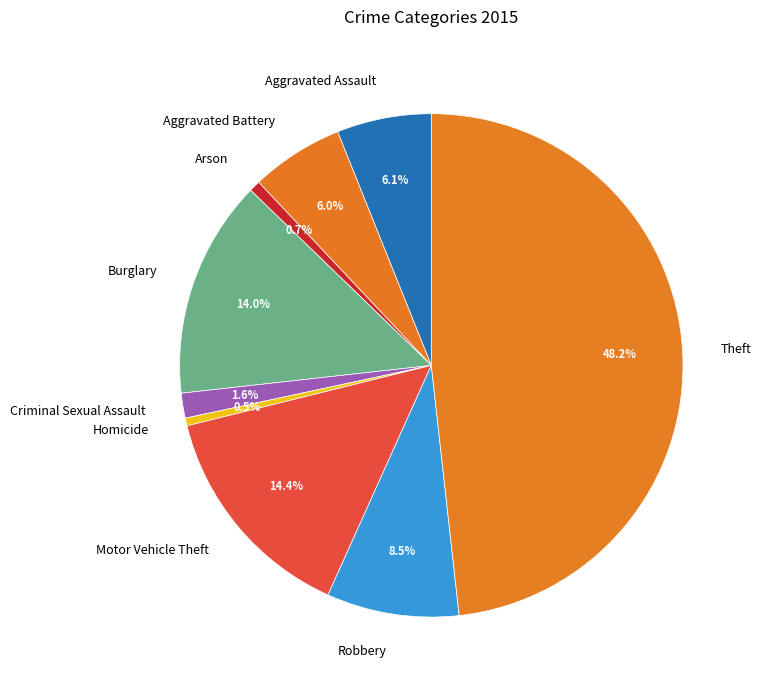

Which slice is the largest?

Theft